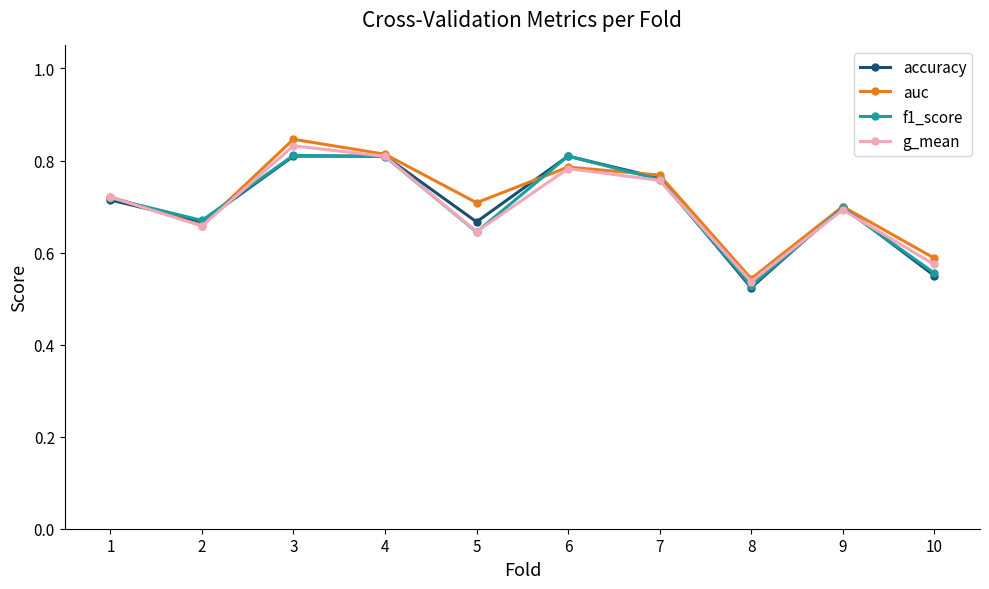

Is it true that g_mean equals 0.8 at 3?

True